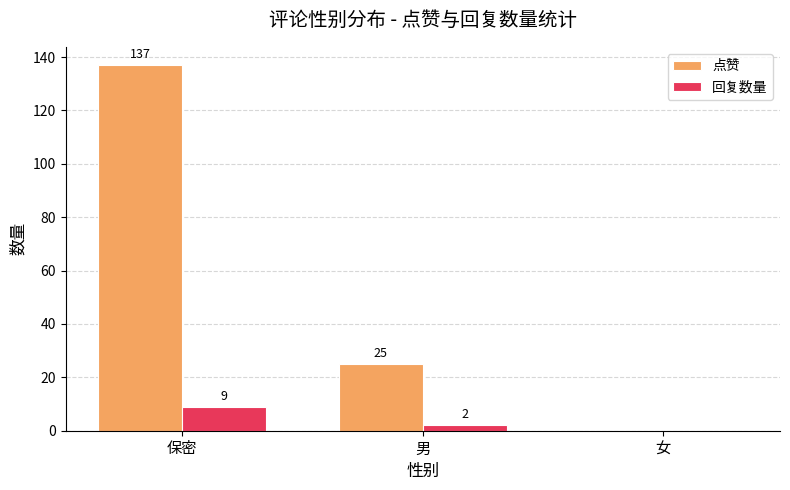

At which label does 回复数量 first exceed 2?

保密